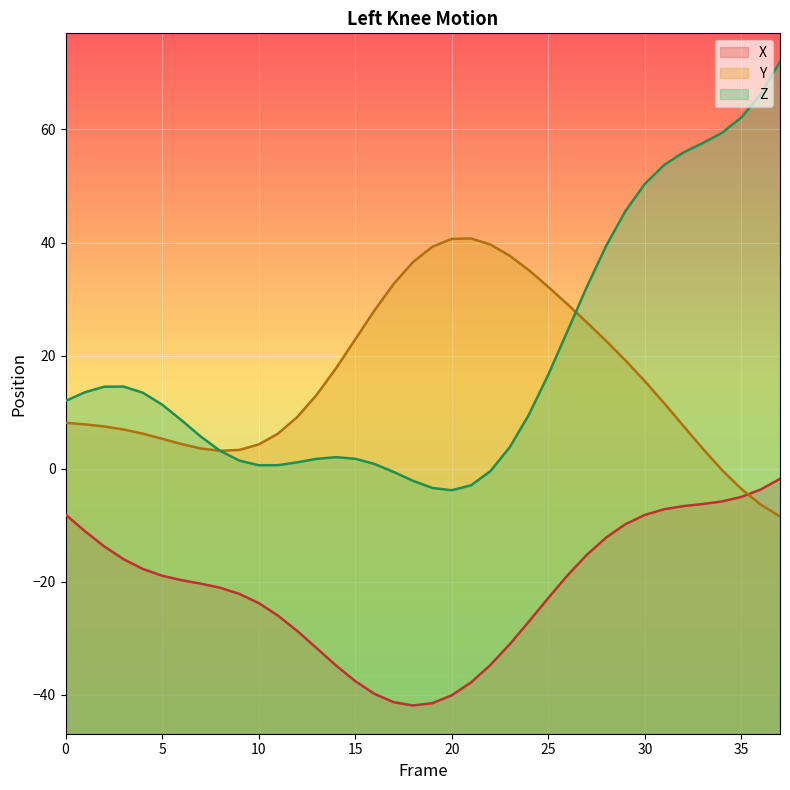

Which series ends up on top after the final intersection of X and Y?

X